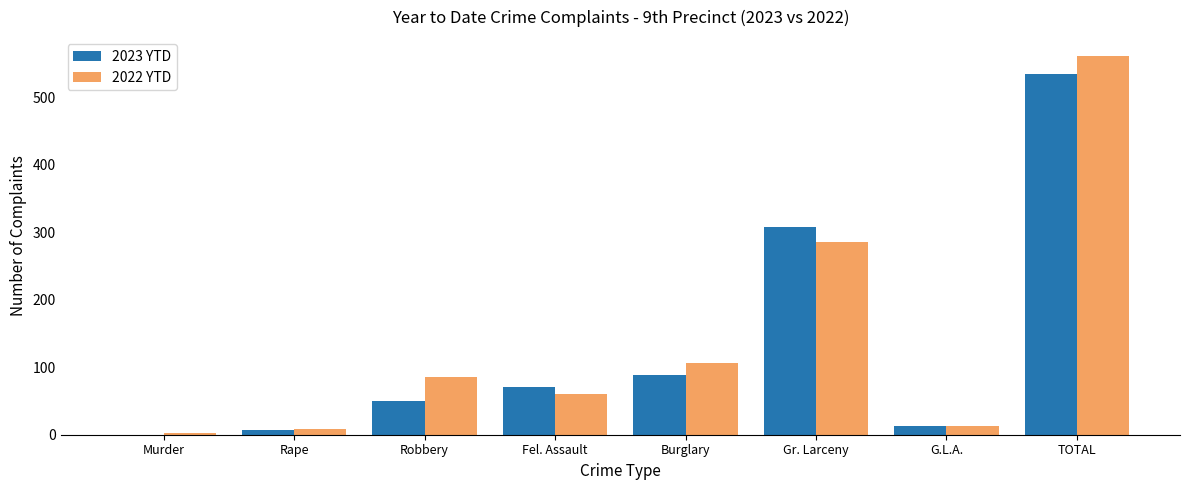

At which label is 2023 YTD closest to 267?

Gr. Larceny